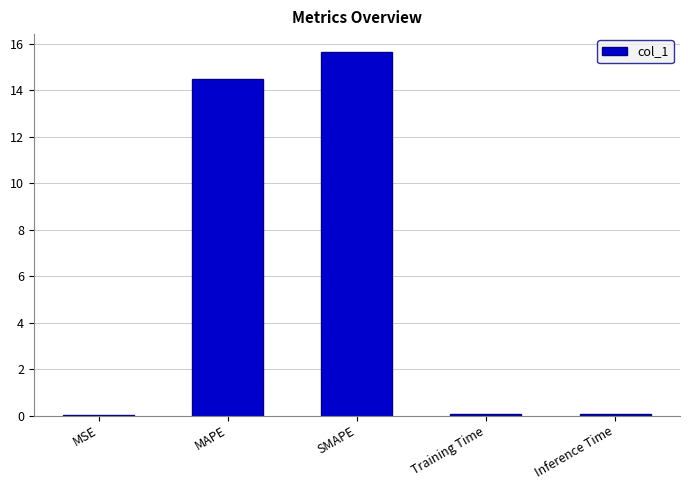

At which category does the chart reach its peak across all series?

SMAPE